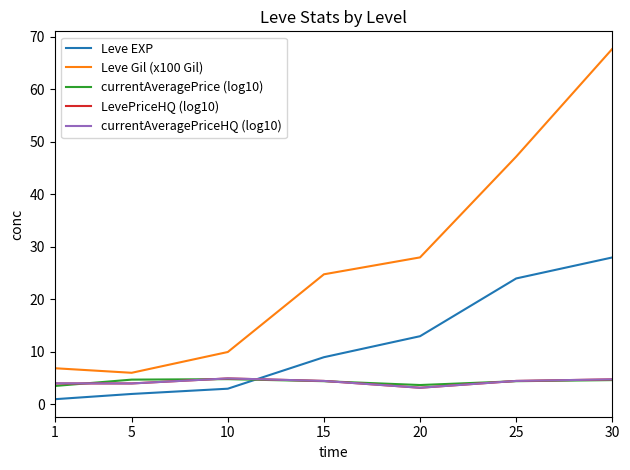

What is the maximum value shown in the chart?

67.7